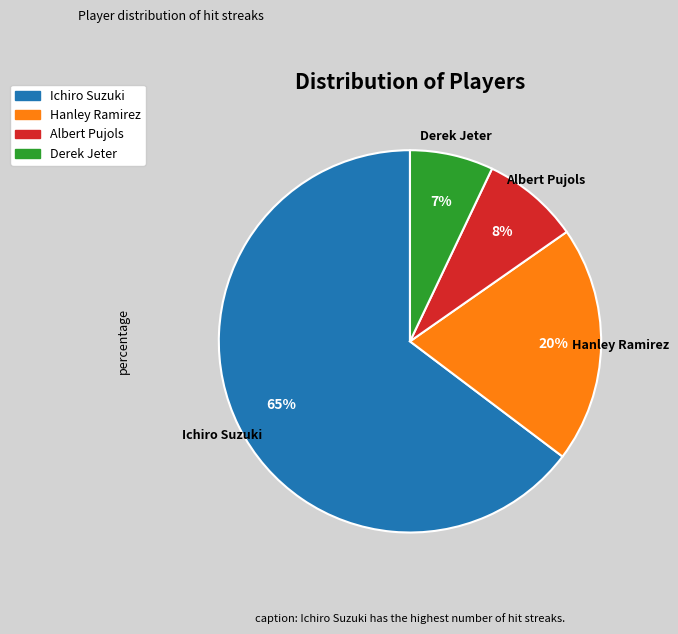

What is the ratio of the value at Derek Jeter to the value at Albert Pujols?

0.9